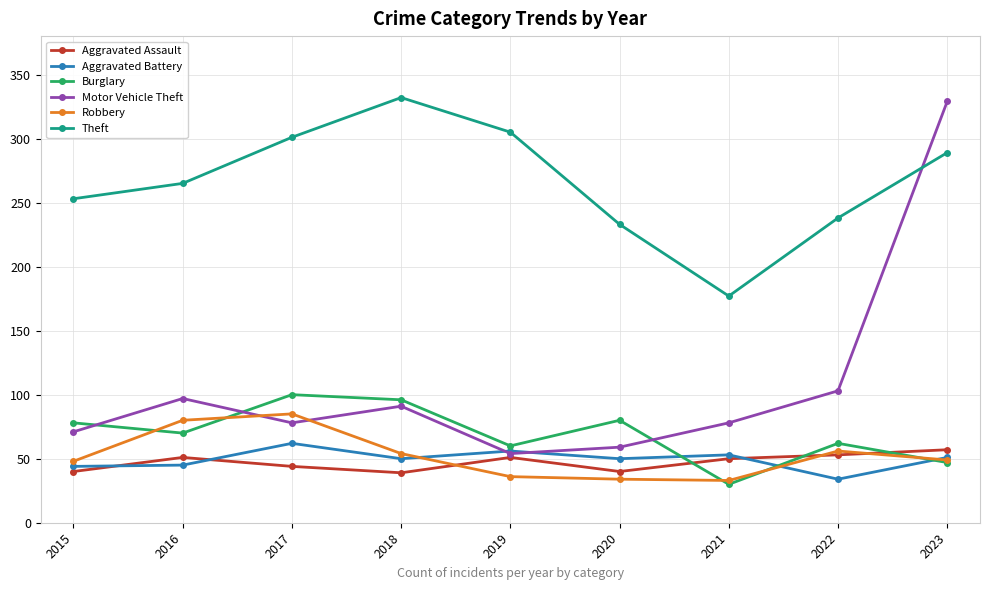

How many interior local peaks does the Motor Vehicle Theft series have?

2